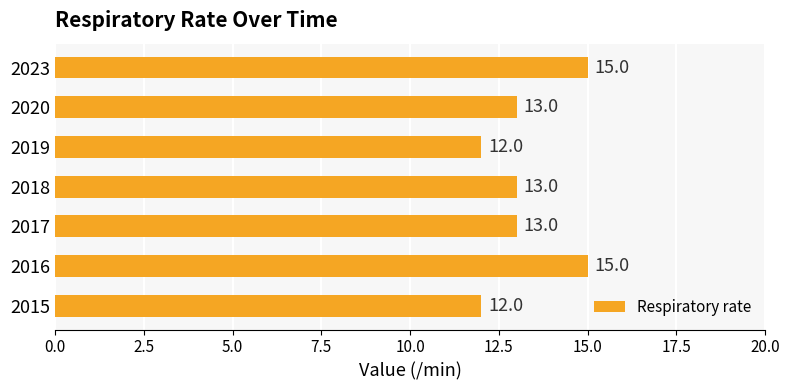

What is the difference between the values at 2015 and 2023?

3